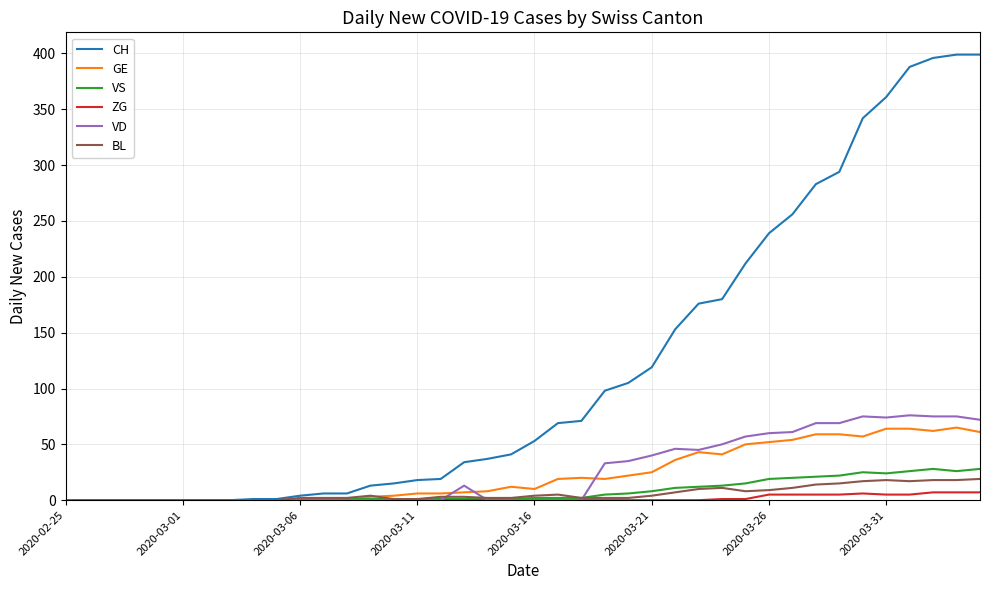

Which series has the largest total across all categories?

CH